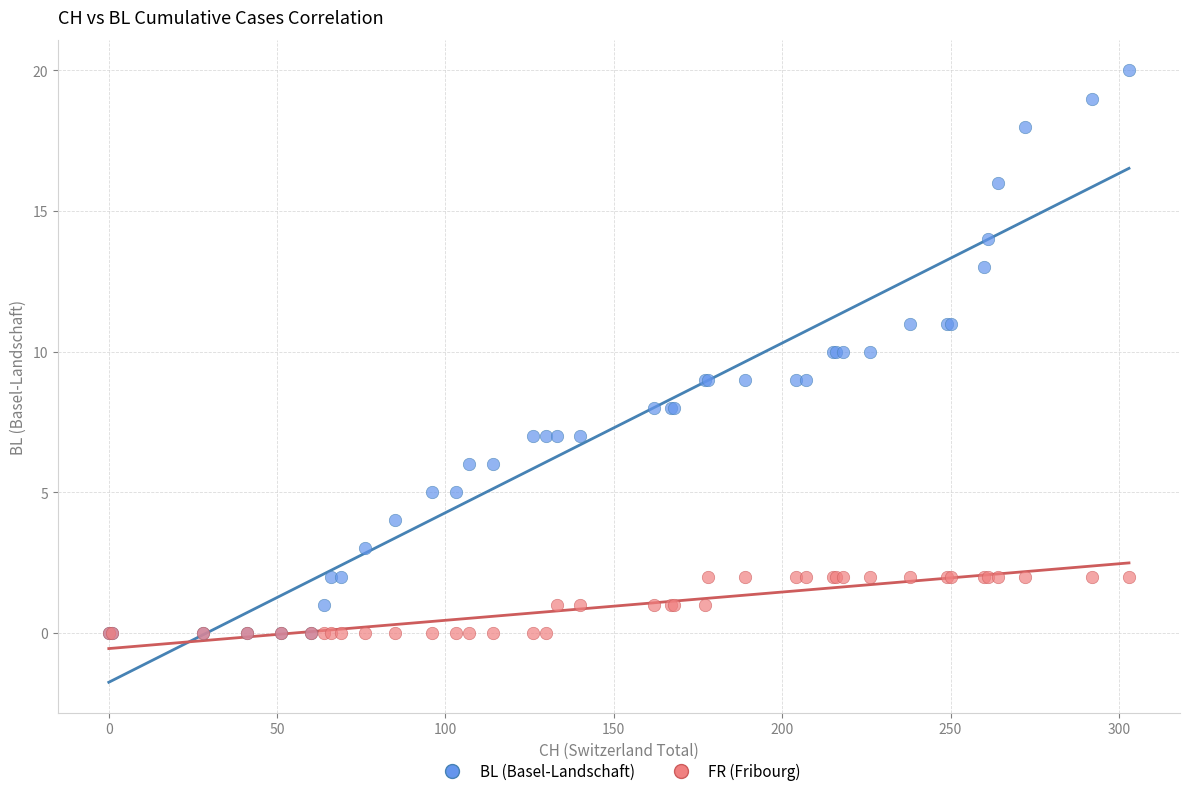

What are all the series names shown in the legend?

BL (Basel-Landschaft), FR (Fribourg)